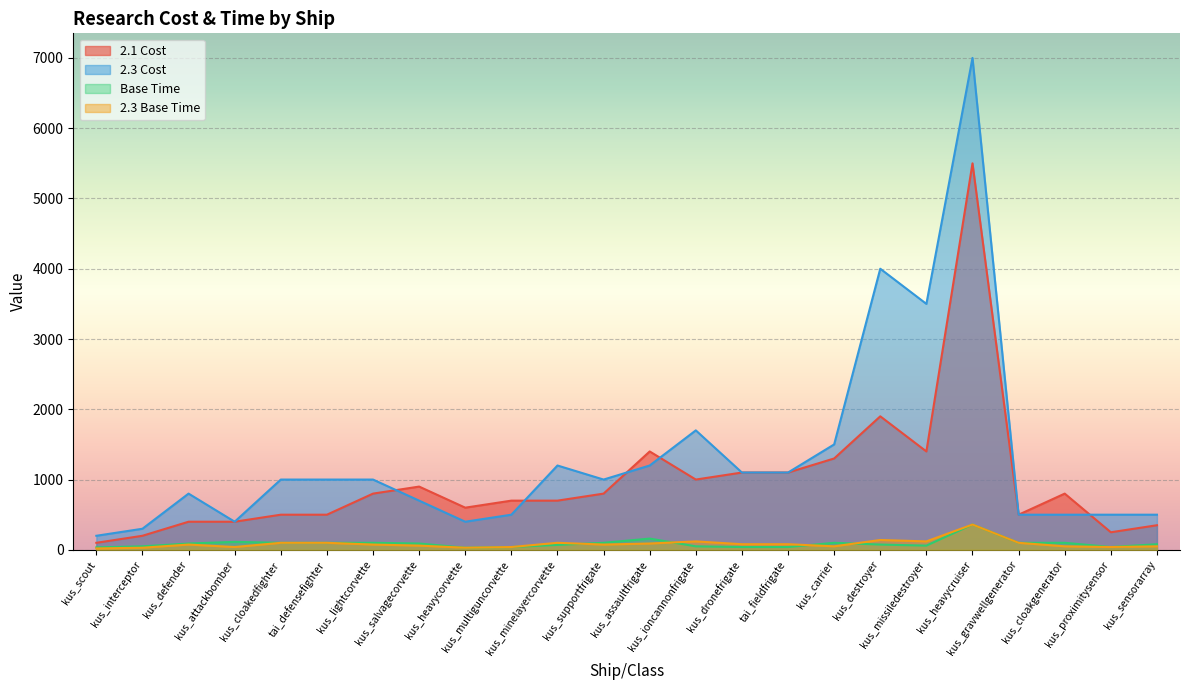

At which category is the sum across all series the highest?

kus_heavycruiser